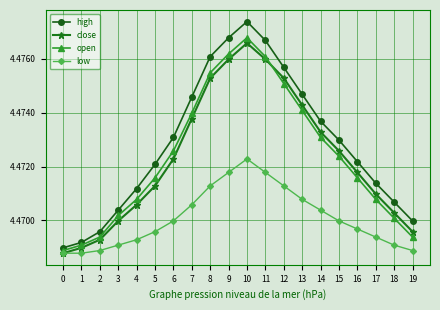

True or false: low has a value of 7.9 at 13.

False